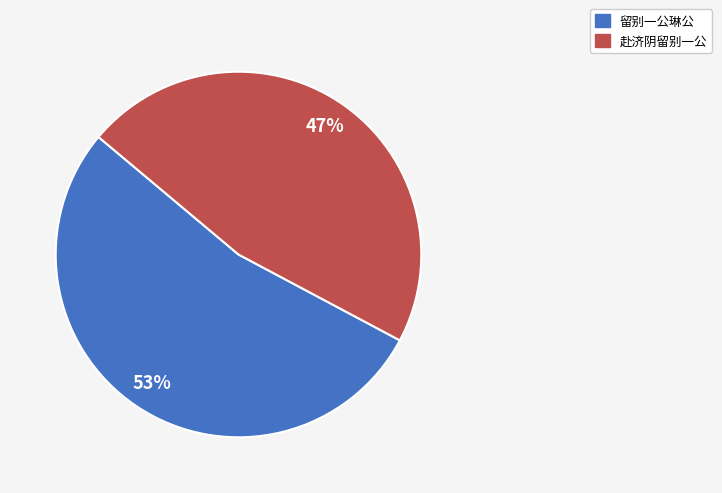

To the nearest percent, what percentage of the pie is 留别一公琳公?

53%